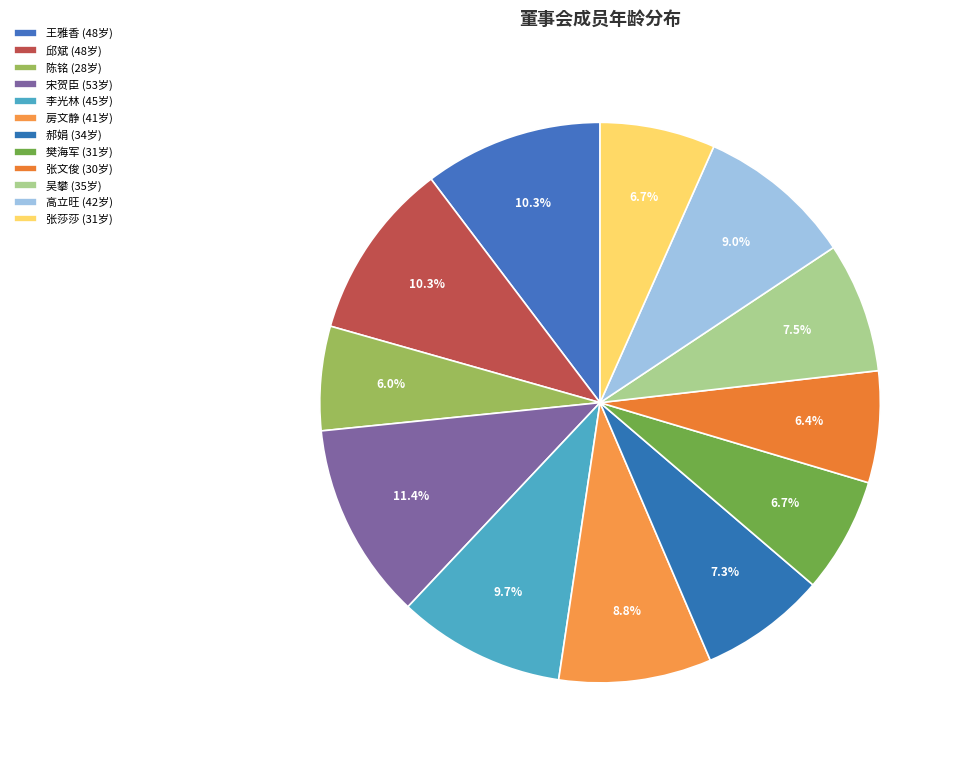

What percentage is the 吴攀 slice, to the nearest percent?

8%